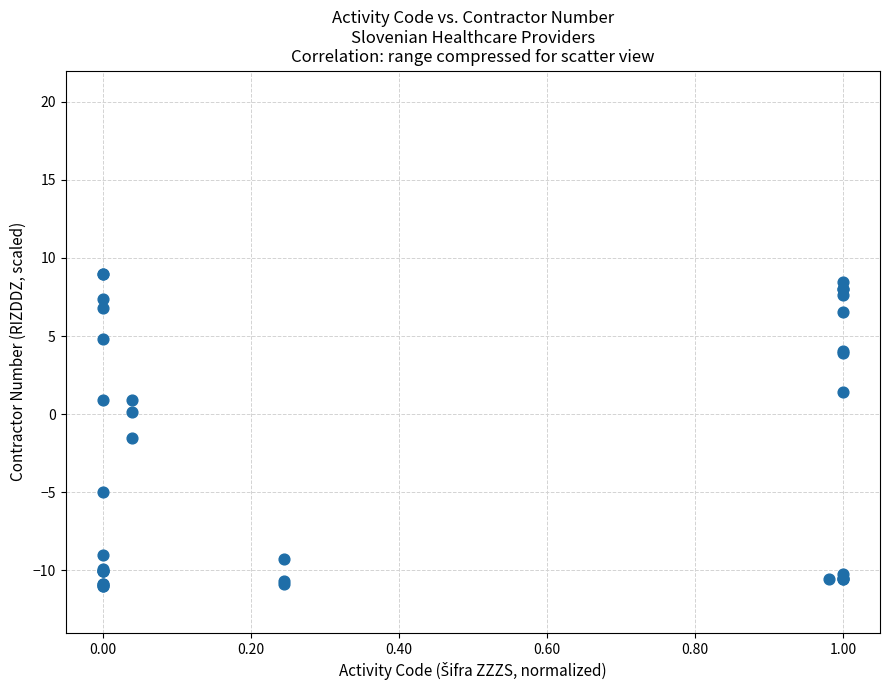

What Y value in the scatter plot is closest to -1?

-1.6